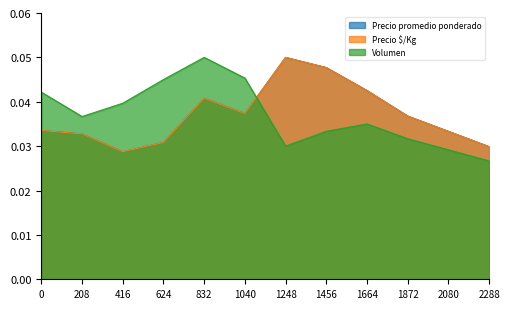

List the series in order of their peak value, highest first.

Precio promedio ponderado, Precio $/Kg, Volumen